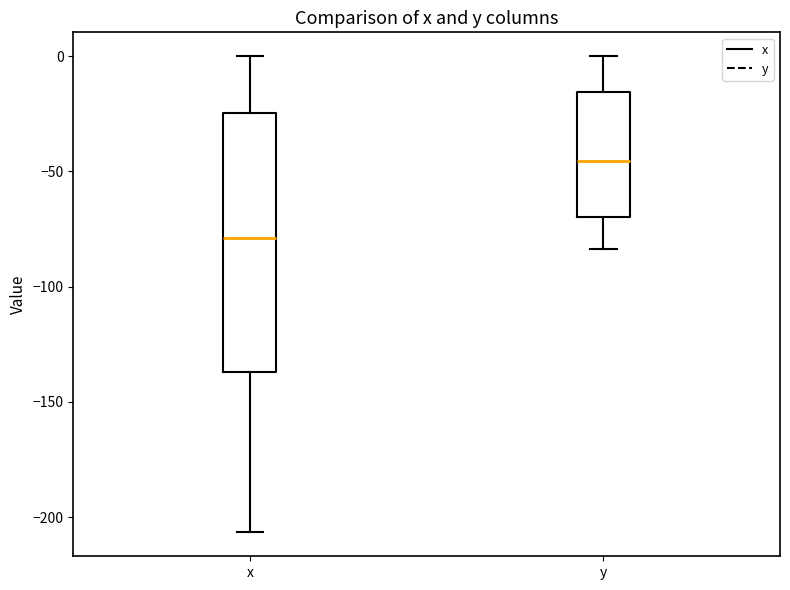

Reading left to right, transcribe this box plot: for each box, give where its median line is, the range the box spans, and where its two whiskers end, as read against the y-axis. The values are not printed on the chart, so give them approximately, as read against the axis.

x: median -80, box -135 to -25, whiskers -205 to 0
y: median -45, box -70 to -15, whiskers -85 to 0